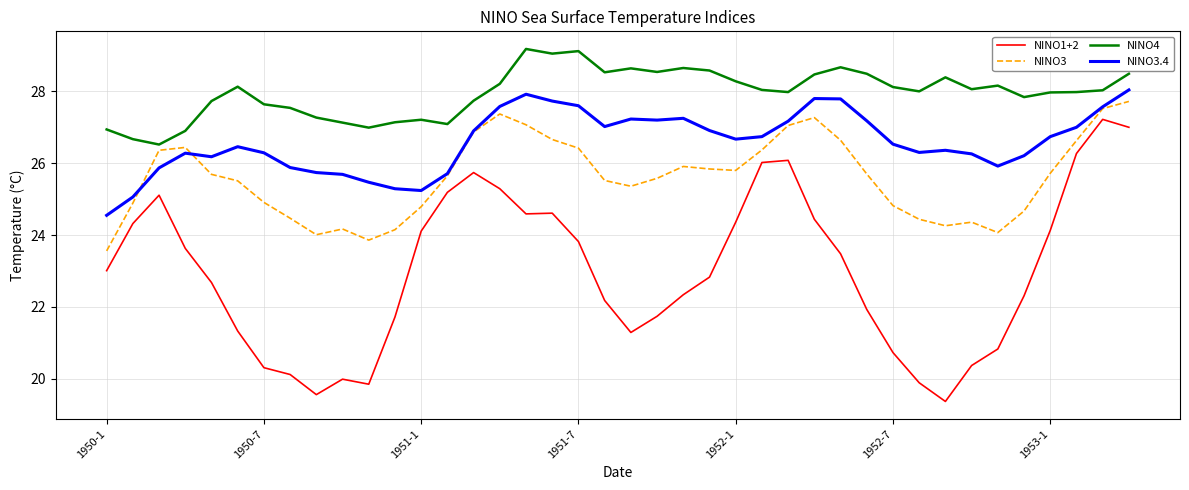

How many lines are shown in the chart?

4